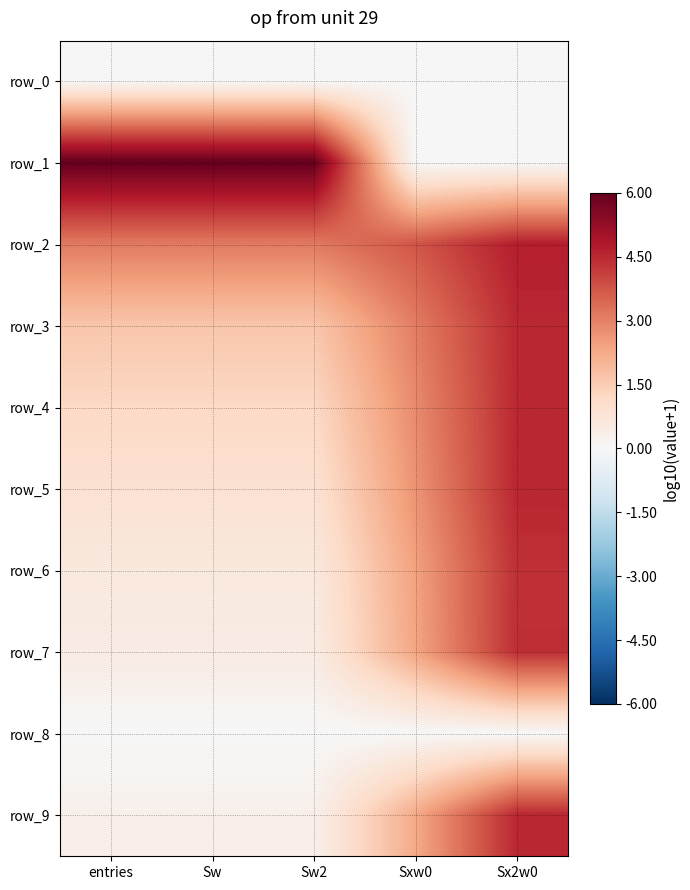

Reading right to left, transcribe all the data shown in this chart.

row_0: Sx2w0=0.0	Sxw0=0.0	Sw2=0.0	Sw=0.0	entries=0.0
row_1: Sx2w0=0.0	Sxw0=0.0	Sw2=6.0	Sw=6.0	entries=6.0
row_2: Sx2w0=4.7	Sxw0=3.8	Sw2=3.1	Sw=3.1	entries=3.1
row_3: Sx2w0=4.5	Sxw0=3.1	Sw2=1.7	Sw=1.7	entries=1.7
row_4: Sx2w0=4.5	Sxw0=2.8	Sw2=1.2	Sw=1.2	entries=1.2
row_5: Sx2w0=4.5	Sxw0=2.7	Sw2=0.9	Sw=0.9	entries=0.9
row_6: Sx2w0=4.4	Sxw0=2.4	Sw2=0.6	Sw=0.6	entries=0.6
row_7: Sx2w0=4.4	Sxw0=2.4	Sw2=0.5	Sw=0.5	entries=0.5
row_8: Sx2w0=0.0	Sxw0=0.0	Sw2=0.0	Sw=0.0	entries=0.0
row_9: Sx2w0=4.5	Sxw0=2.3	Sw2=0.3	Sw=0.3	entries=0.3